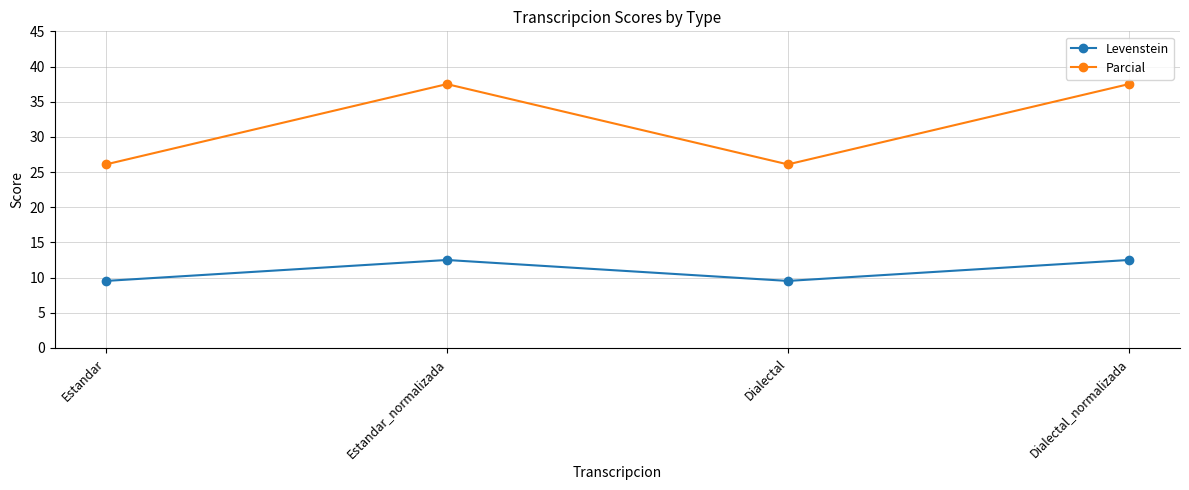

The value of Parcial at Estandar is 38.9. True or false?

False